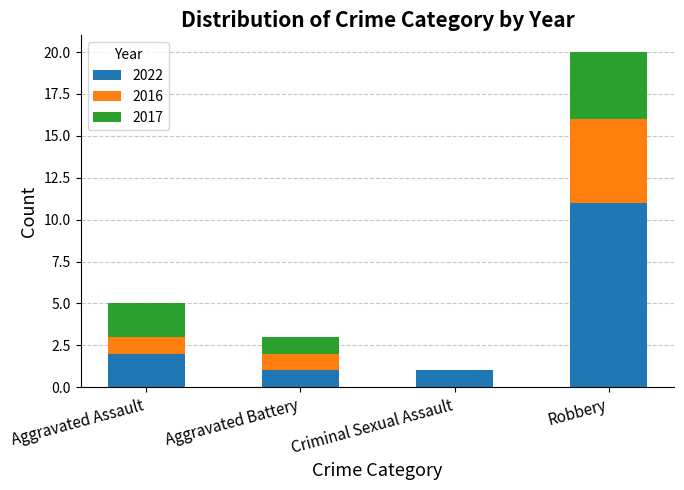

The value of 2022 at Aggravated Battery is 1. True or false?

True